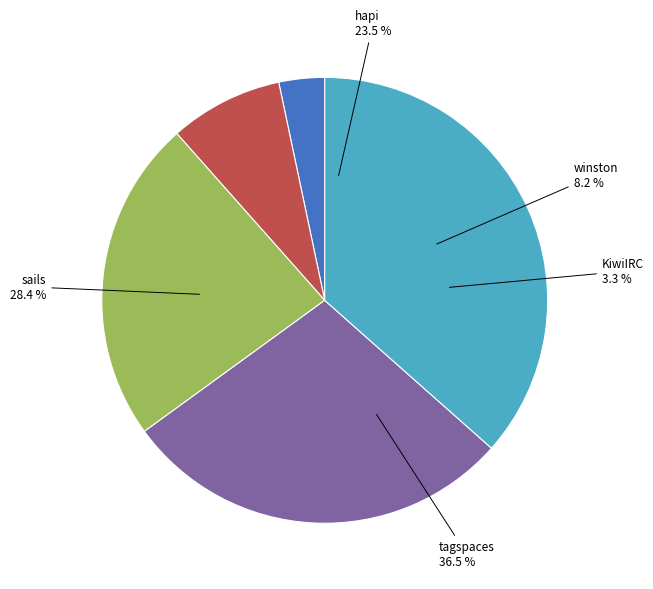

Is the sum of winston and sails greater than half?

No